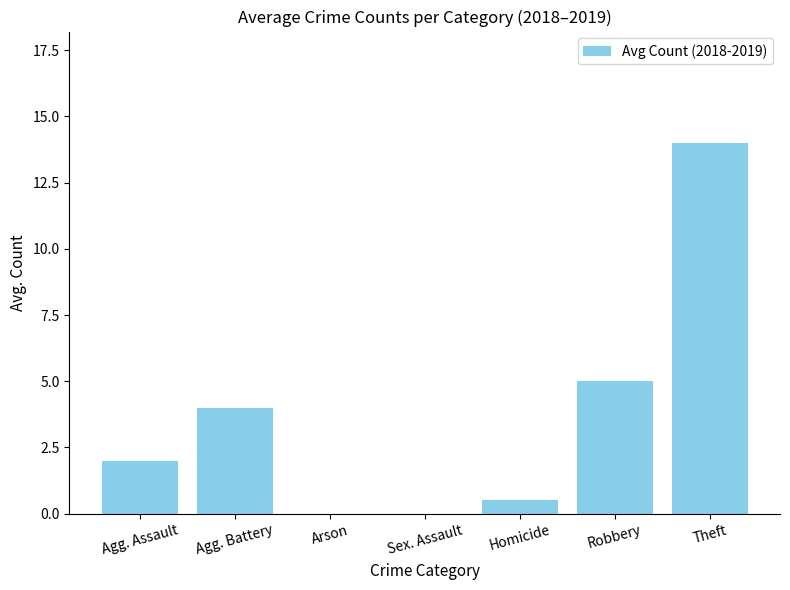

What is the change in value from Homicide to Theft?

+13.5